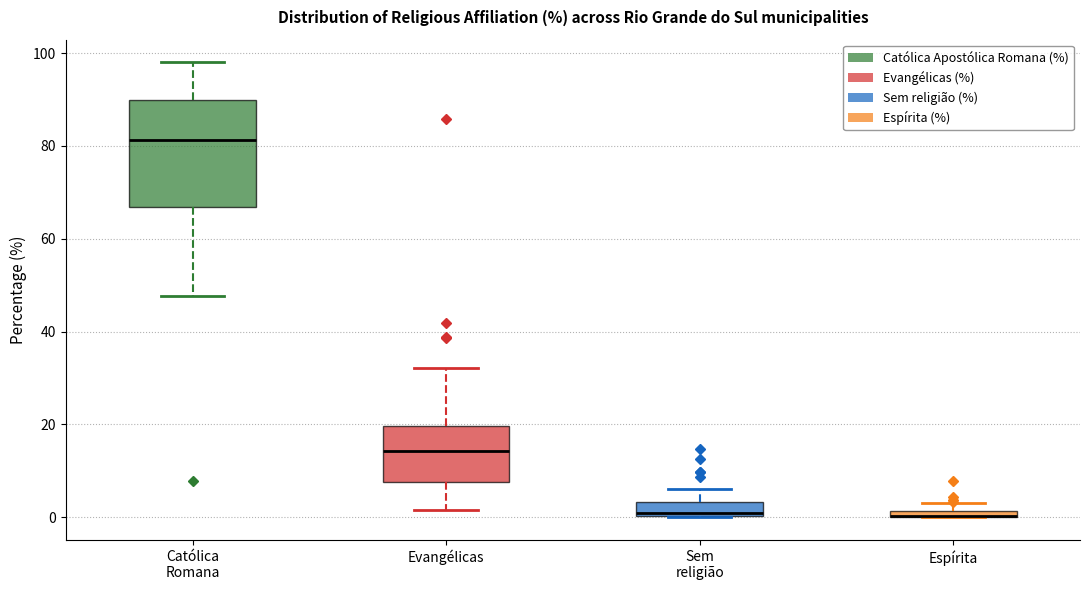

Where is the upper edge of the box for Espírita on the y-axis? The values are not printed on the chart, so give them approximately, as read against the axis.

2